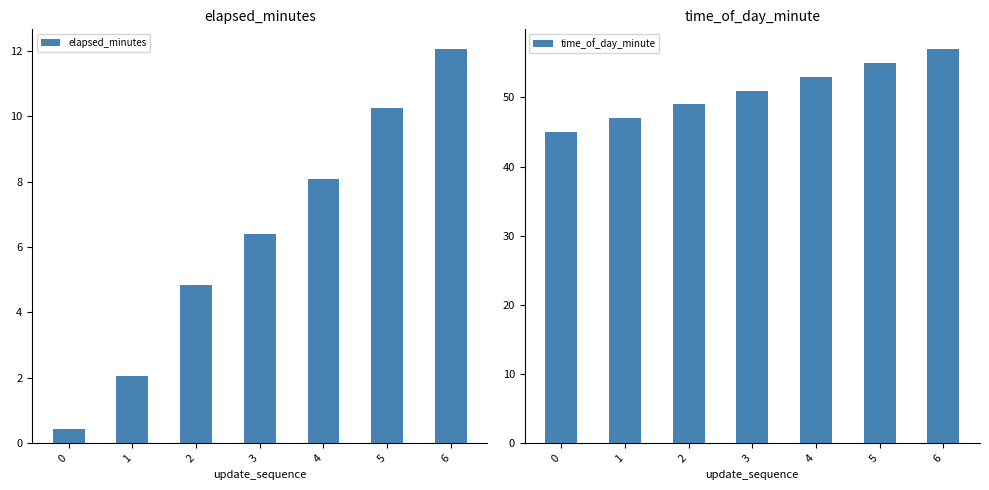

Does the chart contain stacked bars?

No